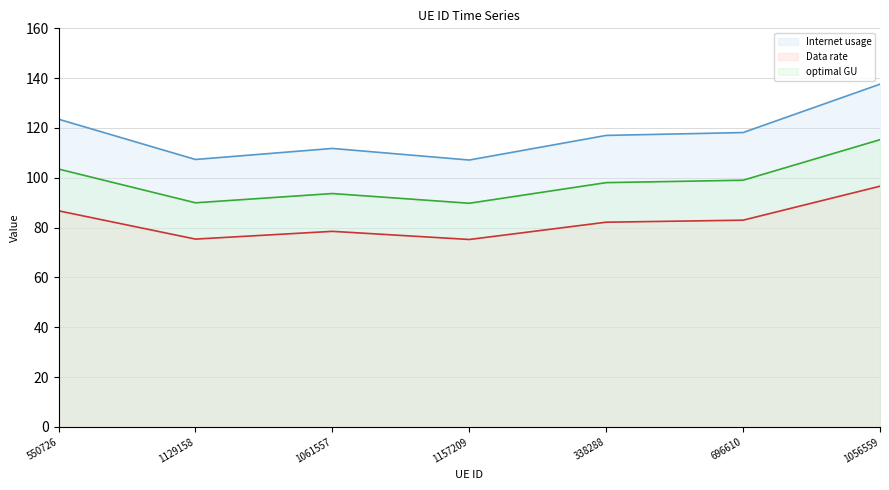

At 696610, list the series in order from largest to smallest.

Internet usage line, optimal GU line, Data rate line